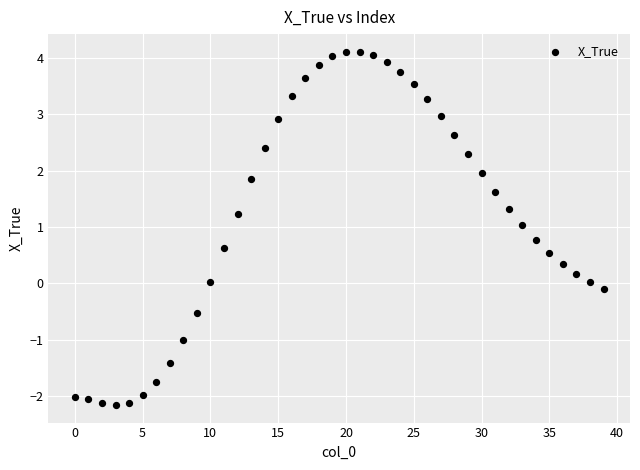

What is the range of Y values (max minus min)?

6.3